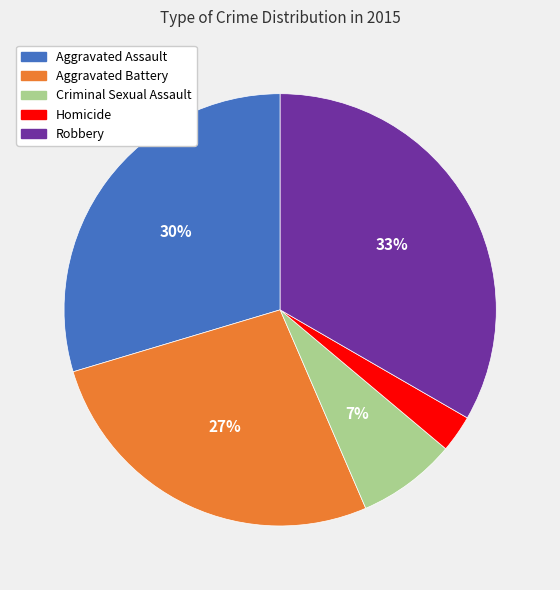

Do Homicide and Aggravated Assault together represent more than half of the pie?

No